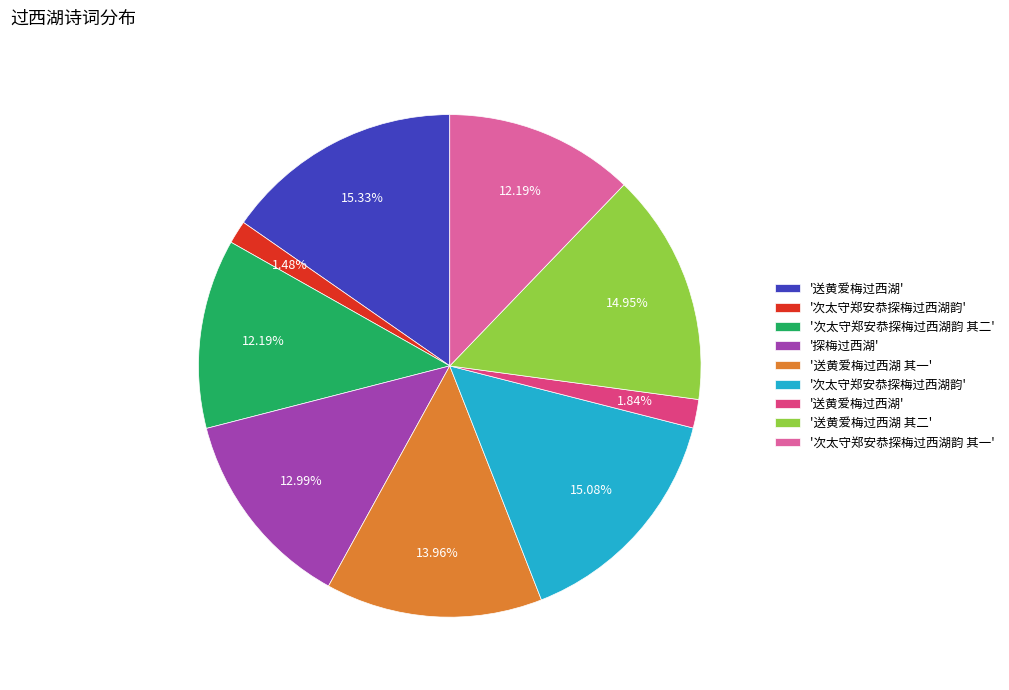

Does any single category account for the majority?

No